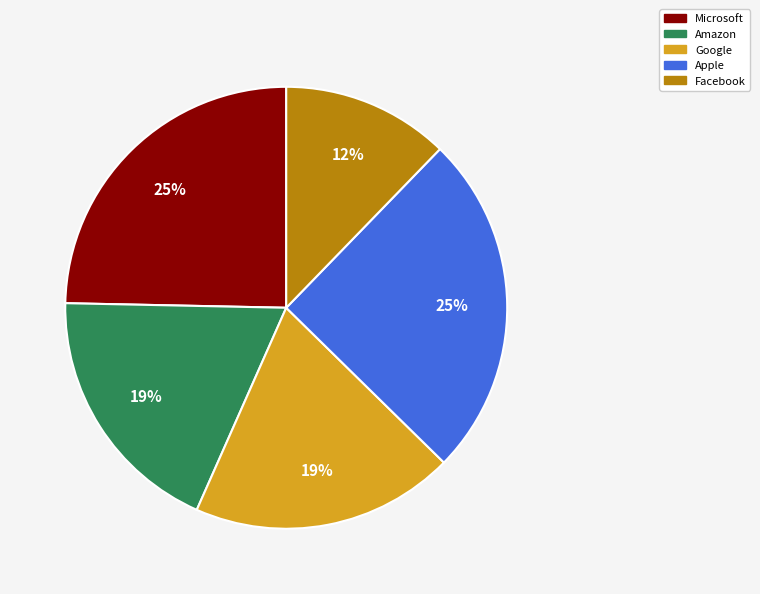

Is the sum of Microsoft and Facebook greater than half?

No